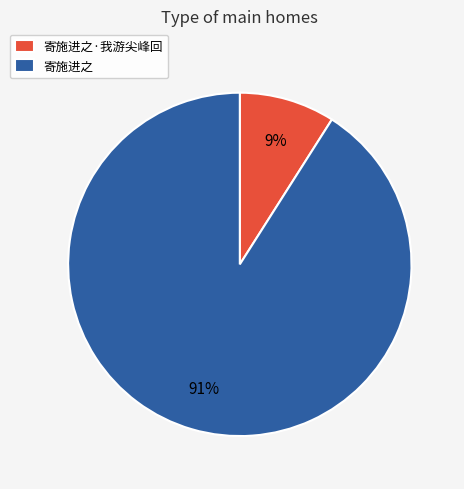

To the nearest percent, what is the difference between the 寄施进之·我游尖峰回 and 寄施进之 slice percentages?

82%